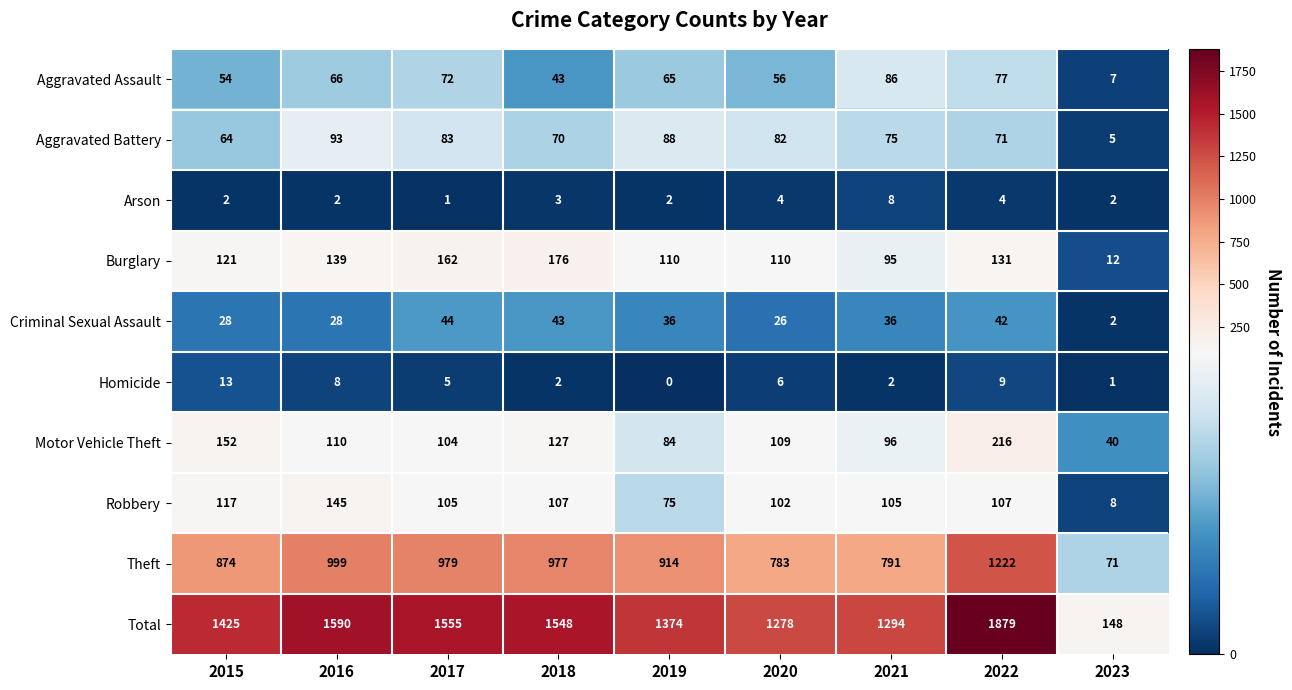

Is it true that Motor Vehicle Theft equals 84 at 2019?

True